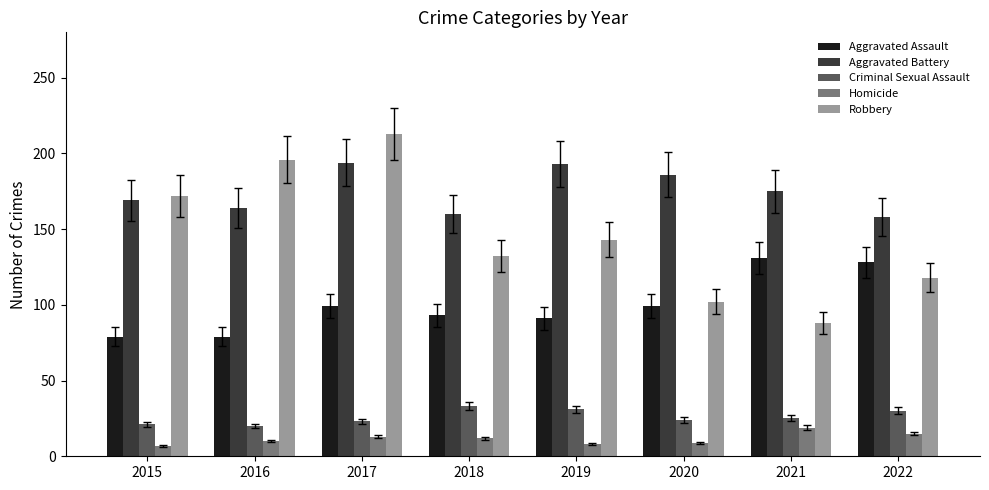

What is the sum of all Homicide values?

93